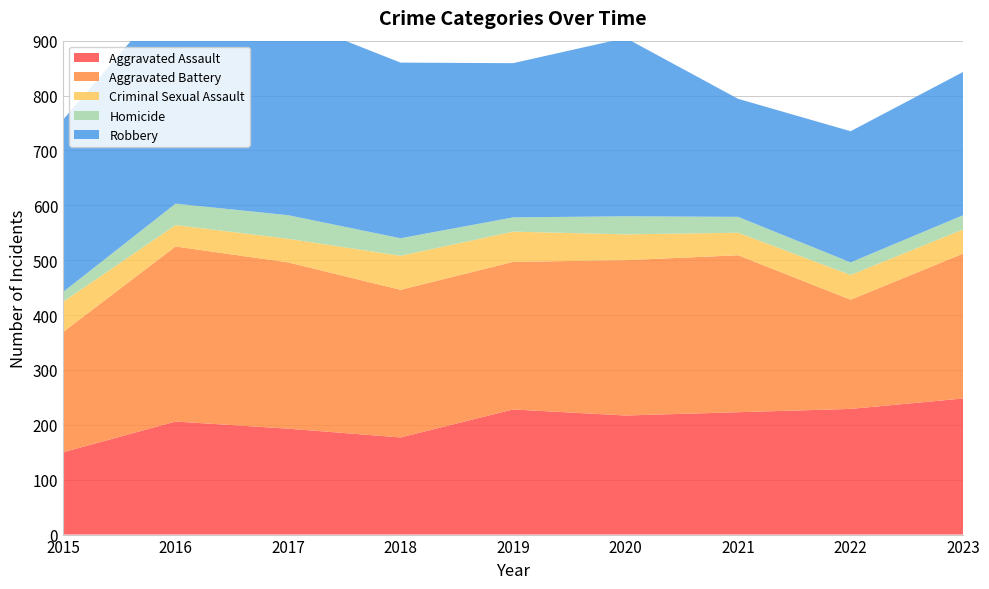

Reading left to right, transcribe all the data shown in this chart.

Aggravated Assault: 2015=150	2016=206	2017=193	2018=177	2019=228	2020=217	2021=223	2022=229	2023=248
Aggravated Battery: 2015=219	2016=319	2017=303	2018=269	2019=269	2020=283	2021=286	2022=199	2023=264
Criminal Sexual Assault: 2015=55	2016=39	2017=43	2018=62	2019=55	2020=47	2021=41	2022=45	2023=44
Homicide: 2015=18	2016=39	2017=43	2018=32	2019=26	2020=33	2021=29	2022=23	2023=26
Robbery: 2015=314	2016=391	2017=359	2018=320	2019=281	2020=325	2021=215	2022=239	2023=261